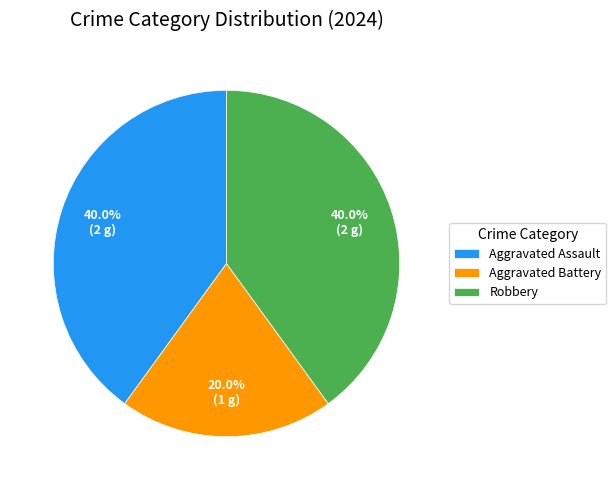

Do Robbery and Aggravated Battery together represent more than half of the pie?

Yes